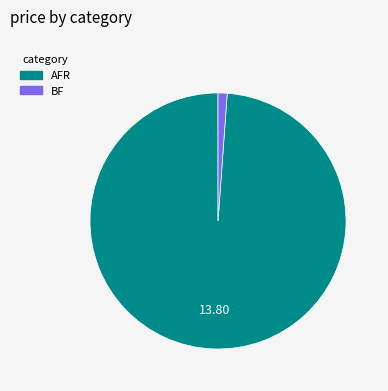

Combined, do BF and AFR account for over 50%?

Yes